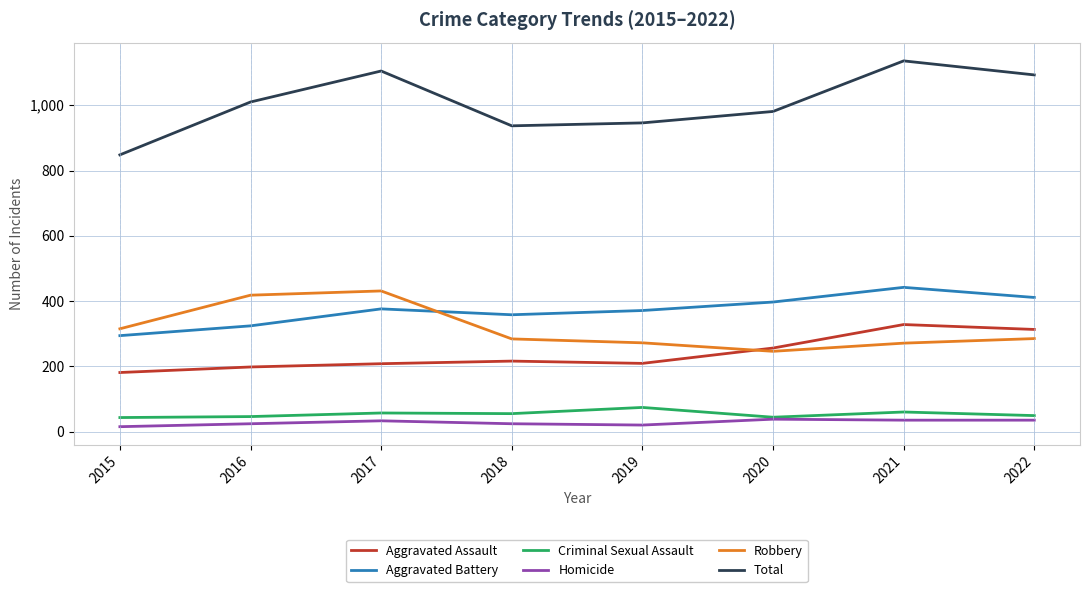

What is the maximum value shown in the chart?

1136